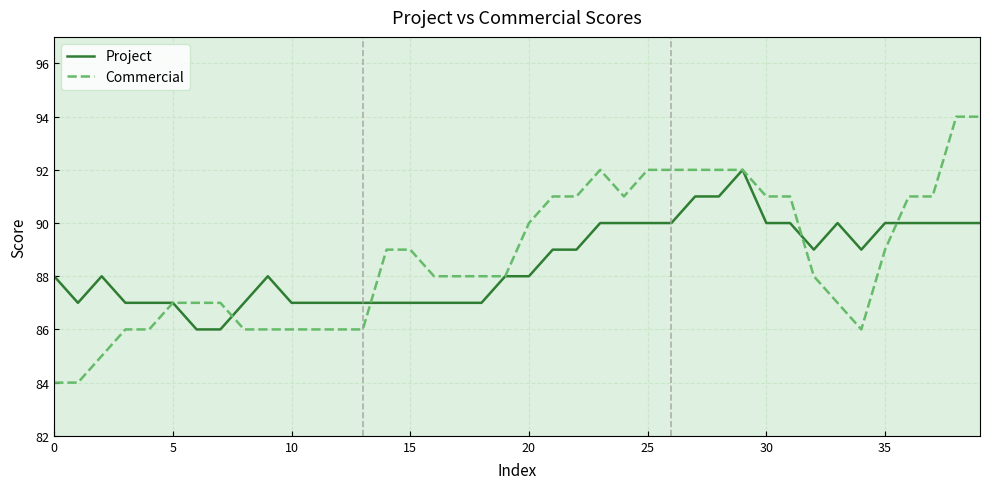

Which series has the largest range (max minus min)?

Commercial